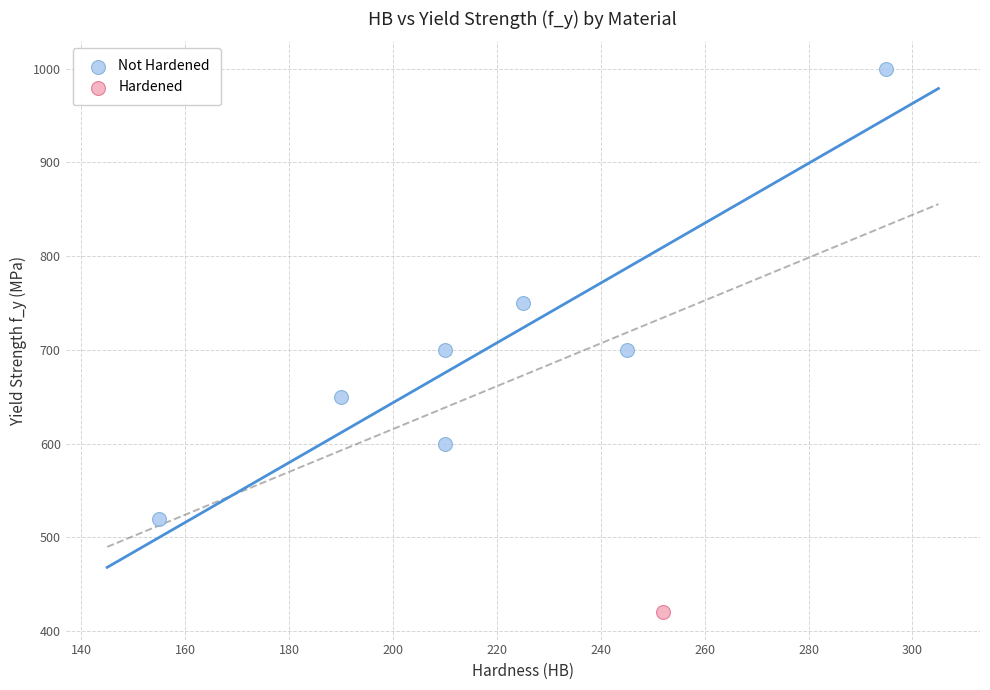

What are all the series names shown in the legend?

Not Hardened, Hardened